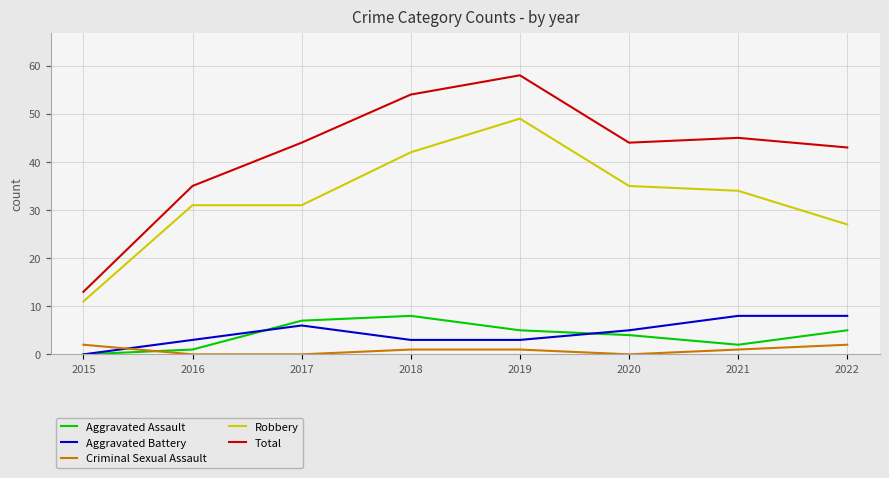

Between which two adjacent categories do Aggravated Assault and Criminal Sexual Assault first intersect?

2015 and 2016